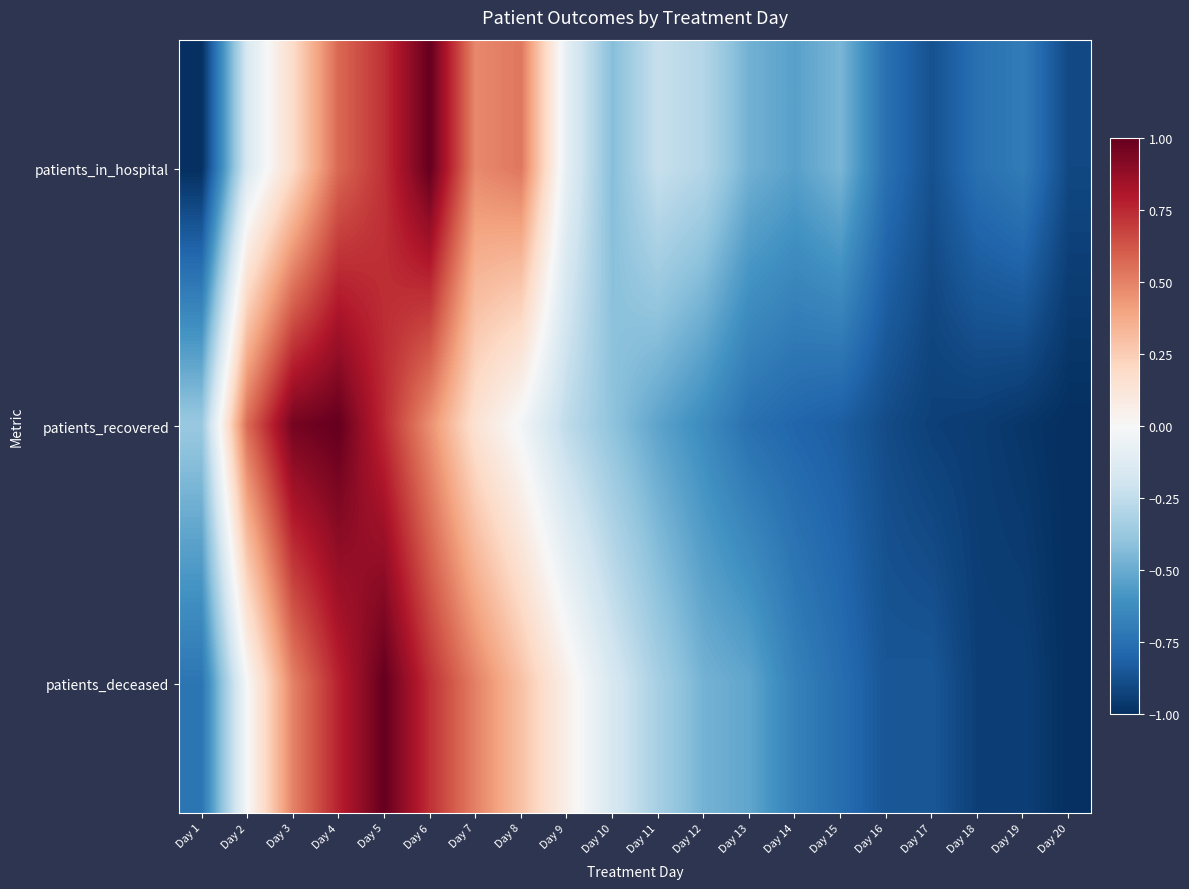

Reading left to right, transcribe all the data shown in this chart.

patients_in_hospital: Day 1=-1.0	Day 2=-0.2	Day 3=0.2	Day 4=0.6	Day 5=0.7	Day 6=1.0	Day 7=0.5	Day 8=0.5	Day 9=-0.1	Day 10=-0.4	Day 11=-0.2	Day 12=-0.3	Day 13=-0.5	Day 14=-0.5	Day 15=-0.5	Day 16=-0.8	Day 17=-0.9	Day 18=-0.8	Day 19=-0.7	Day 20=-0.9
patients_recovered: Day 1=-0.4	Day 2=0.6	Day 3=1.0	Day 4=1.0	Day 5=0.7	Day 6=0.5	Day 7=0.1	Day 8=-0.0	Day 9=-0.3	Day 10=-0.4	Day 11=-0.5	Day 12=-0.6	Day 13=-0.7	Day 14=-0.8	Day 15=-0.8	Day 16=-0.9	Day 17=-0.9	Day 18=-0.9	Day 19=-1.0	Day 20=-1.0
patients_deceased: Day 1=-0.7	Day 2=-0.0	Day 3=0.5	Day 4=0.8	Day 5=1.0	Day 6=0.7	Day 7=0.5	Day 8=0.3	Day 9=0.1	Day 10=-0.2	Day 11=-0.3	Day 12=-0.5	Day 13=-0.5	Day 14=-0.7	Day 15=-0.8	Day 16=-0.9	Day 17=-0.9	Day 18=-0.9	Day 19=-0.9	Day 20=-1.0